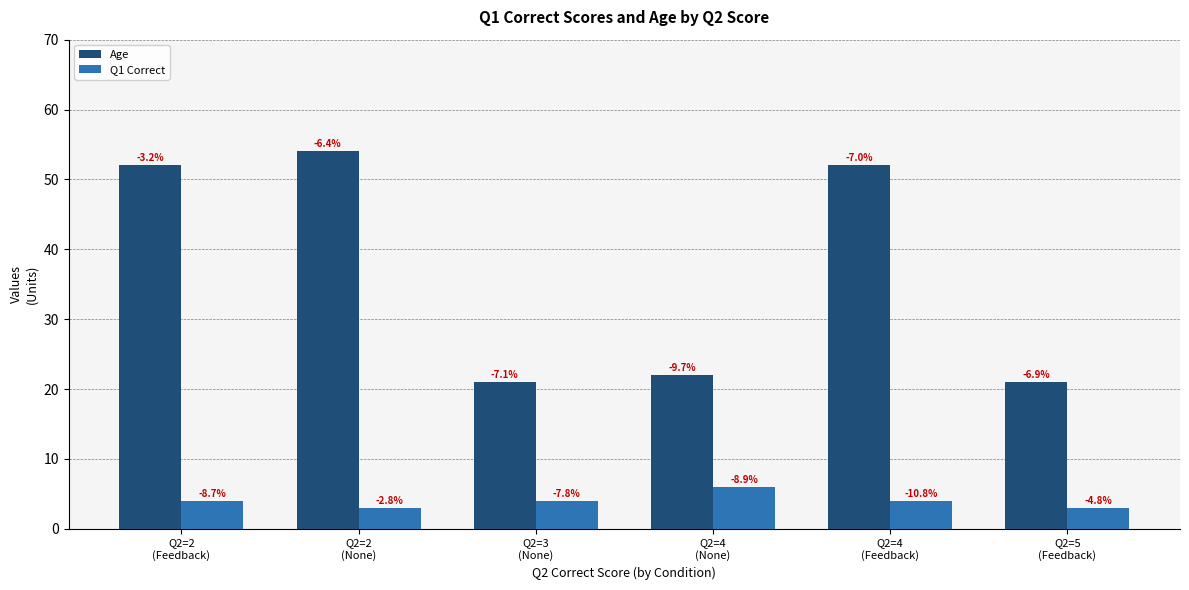

What is the difference between the Q1 Correct values at Q2=2
(Feedback) and Q2=4
(None)?

2